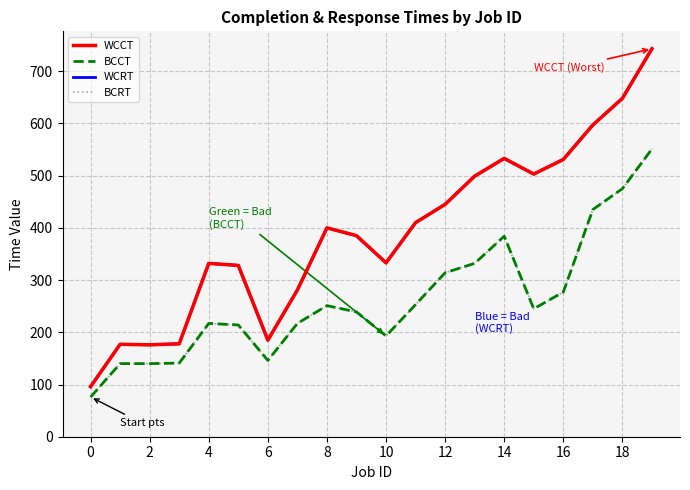

Does the chart display data point markers on the line(s)?

No